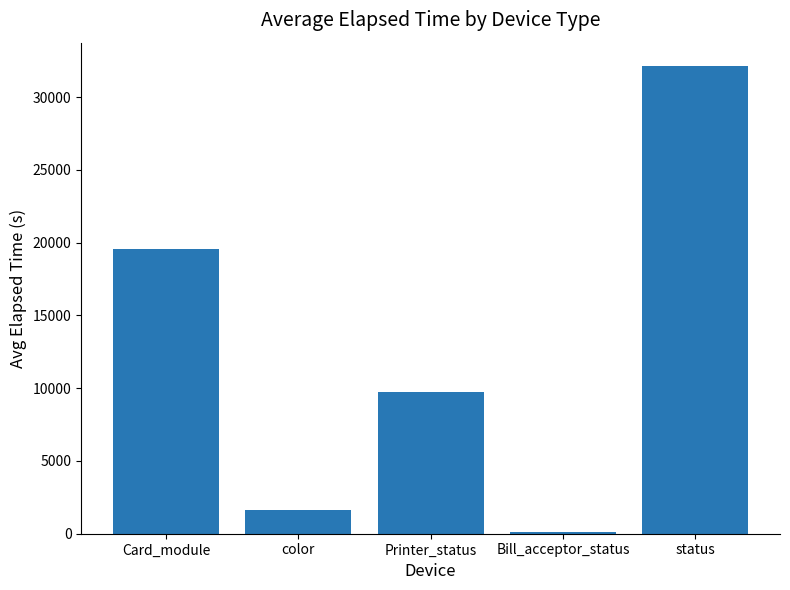

Which label corresponds to the largest value in the chart?

status